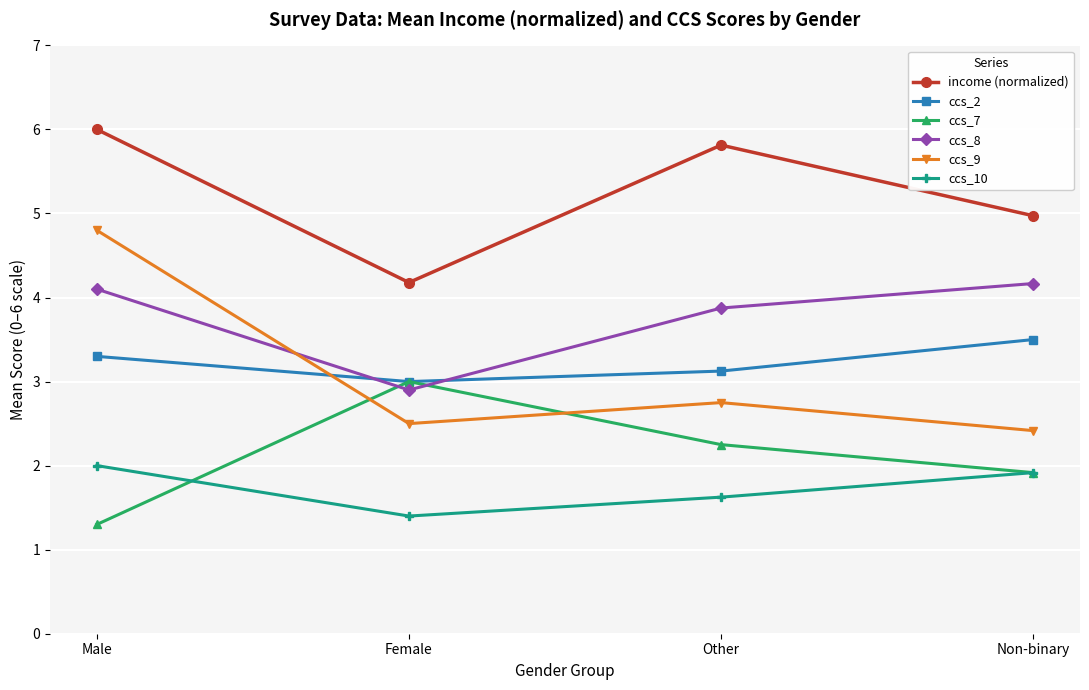

Which series changed the most between Male and Non-binary?

ccs_9